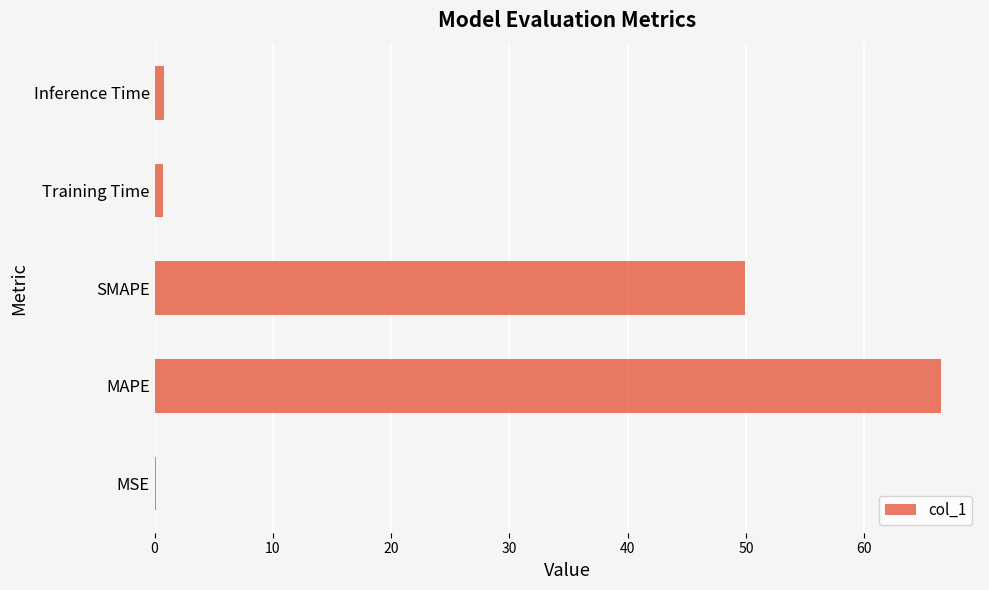

What is the sum of all values?

118.1